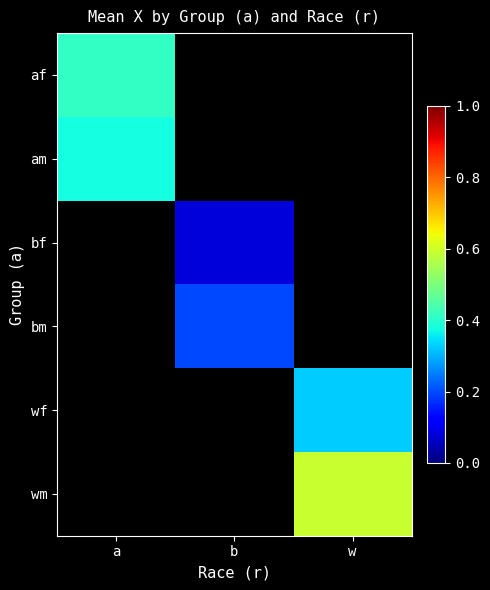

The bm series shows 0.2 at b. True or false?

True